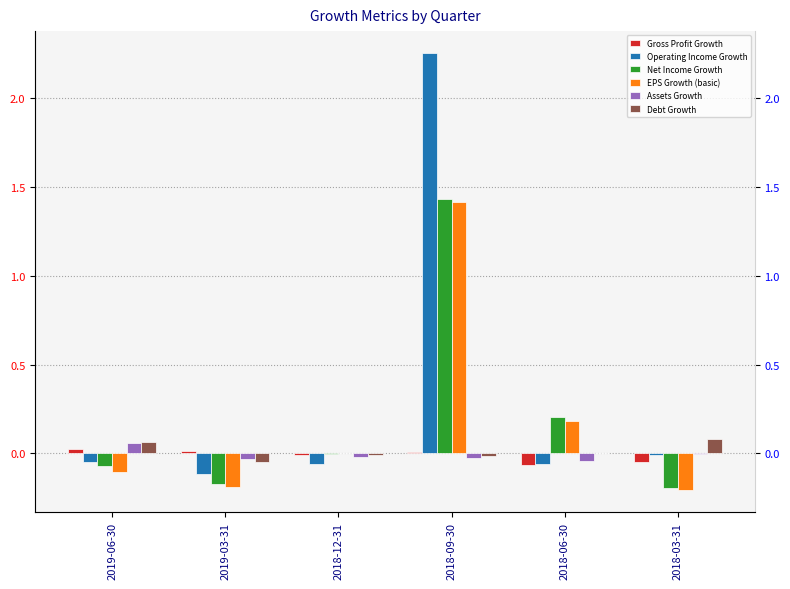

At which category does the chart reach its peak across all series?

2018-09-30